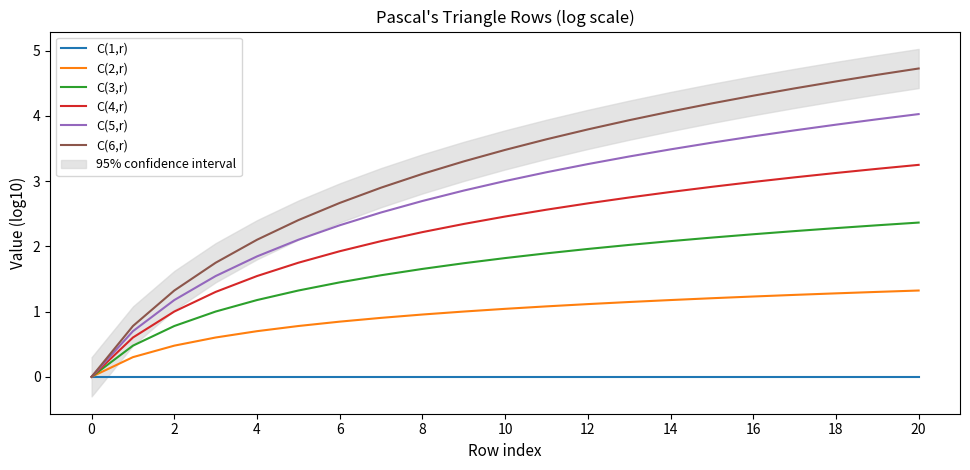

What is the difference between the maximum and minimum values in the C(3,r) series?

2.4